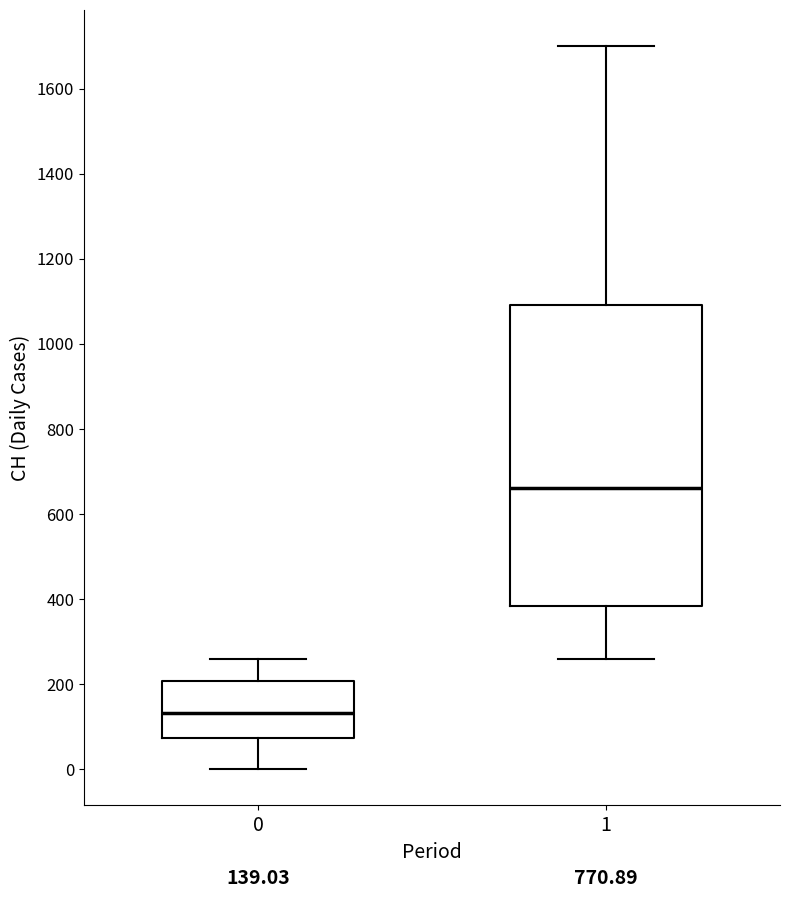

Which box's median line is the lowest?

0